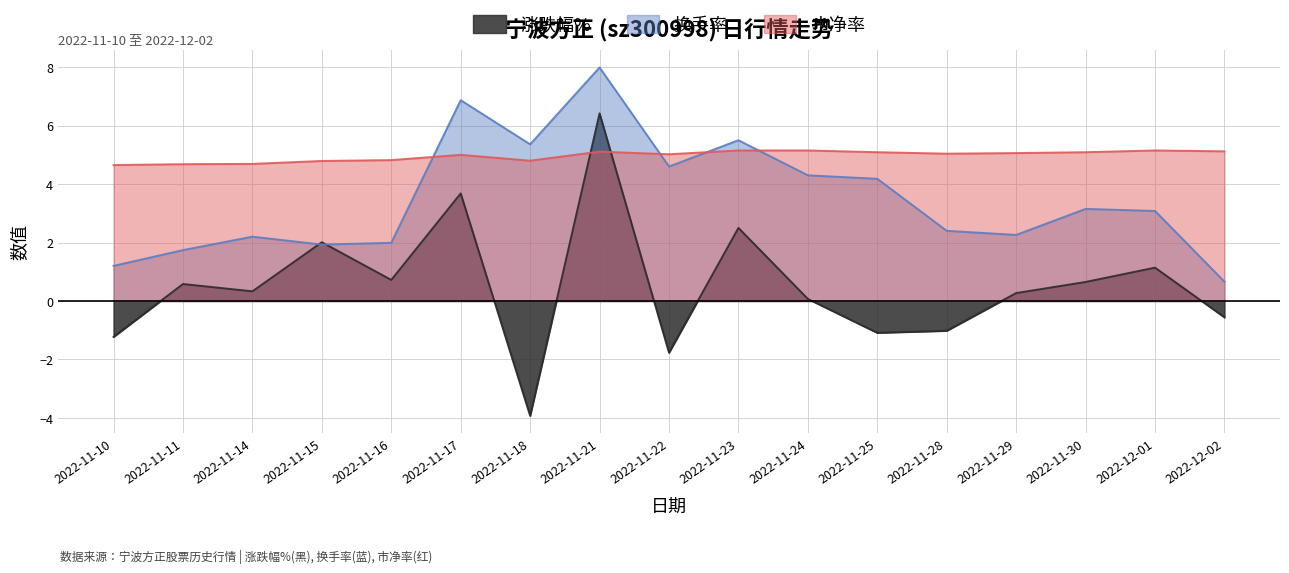

Reading right to left, list all the values displayed in this chart.

涨跌幅%: 2022-12-02=-0.6	2022-12-01=1.1	2022-11-30=0.7	2022-11-29=0.3	2022-11-28=-1.0	2022-11-25=-1.1	2022-11-24=0.1	2022-11-23=2.5	2022-11-22=-1.8	2022-11-21=6.4	2022-11-18=-3.9	2022-11-17=3.7	2022-11-16=0.7	2022-11-15=2.0	2022-11-14=0.3	2022-11-11=0.6	2022-11-10=-1.2
换手率: 2022-12-02=0.7	2022-12-01=3.1	2022-11-30=3.1	2022-11-29=2.3	2022-11-28=2.4	2022-11-25=4.2	2022-11-24=4.3	2022-11-23=5.5	2022-11-22=4.6	2022-11-21=8.0	2022-11-18=5.4	2022-11-17=6.9	2022-11-16=2.0	2022-11-15=1.9	2022-11-14=2.2	2022-11-11=1.7	2022-11-10=1.2
市净率: 2022-12-02=5.1	2022-12-01=5.2	2022-11-30=5.1	2022-11-29=5.1	2022-11-28=5.0	2022-11-25=5.1	2022-11-24=5.2	2022-11-23=5.2	2022-11-22=5.0	2022-11-21=5.1	2022-11-18=4.8	2022-11-17=5.0	2022-11-16=4.8	2022-11-15=4.8	2022-11-14=4.7	2022-11-11=4.7	2022-11-10=4.7